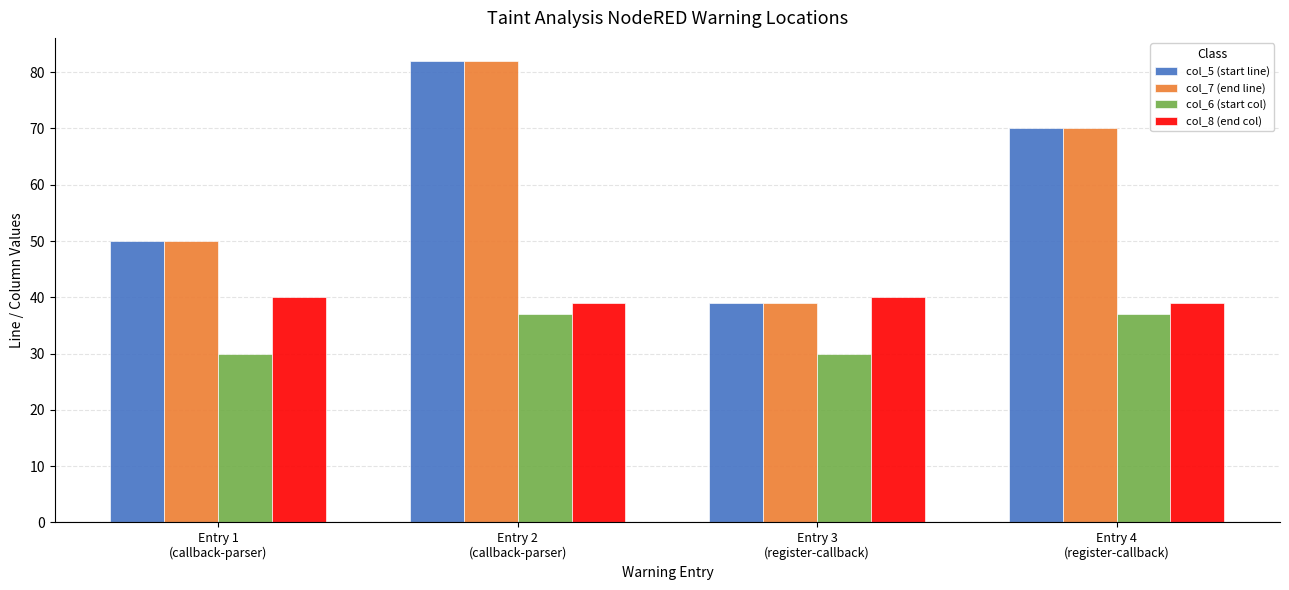

How many groups of bars are there?

4